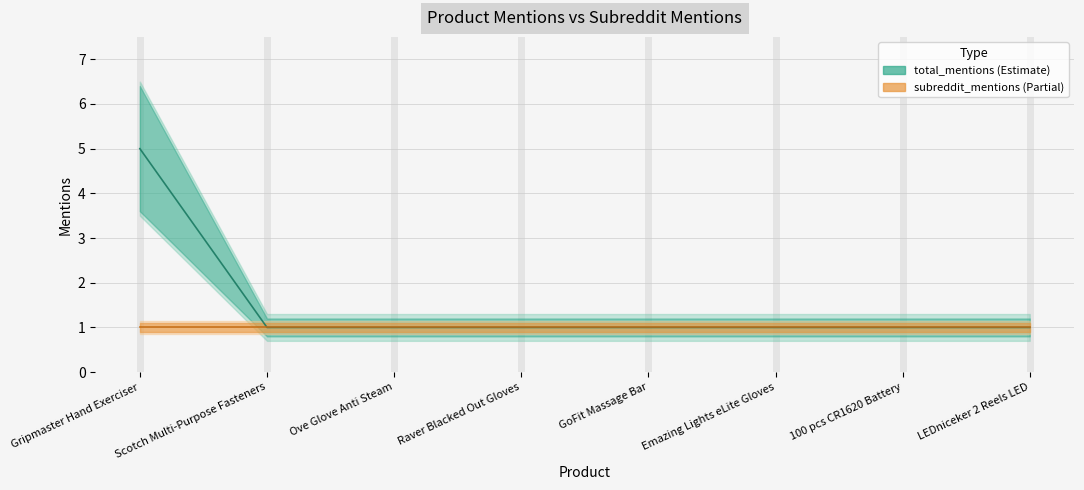

List the labels in order of value, smallest first.

Scotch Multi-Purpose Fasteners, Ove Glove Anti Steam, Raver Blacked Out Gloves, GoFit Massage Bar, Emazing Lights eLite Gloves, 100 pcs CR1620 Battery, LEDniceker 2 Reels LED, Gripmaster Hand Exerciser